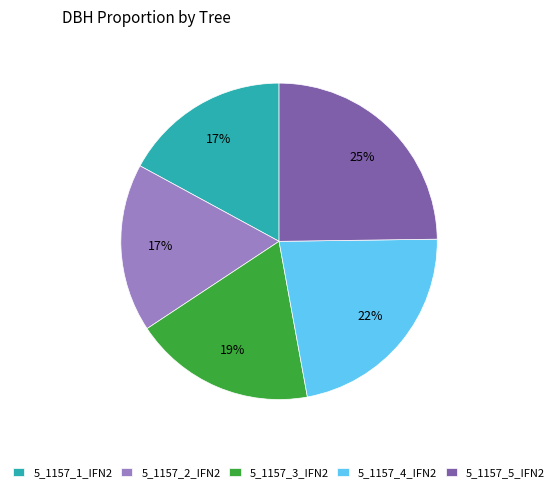

Which category has the biggest portion of the pie?

5_1157_5_IFN2